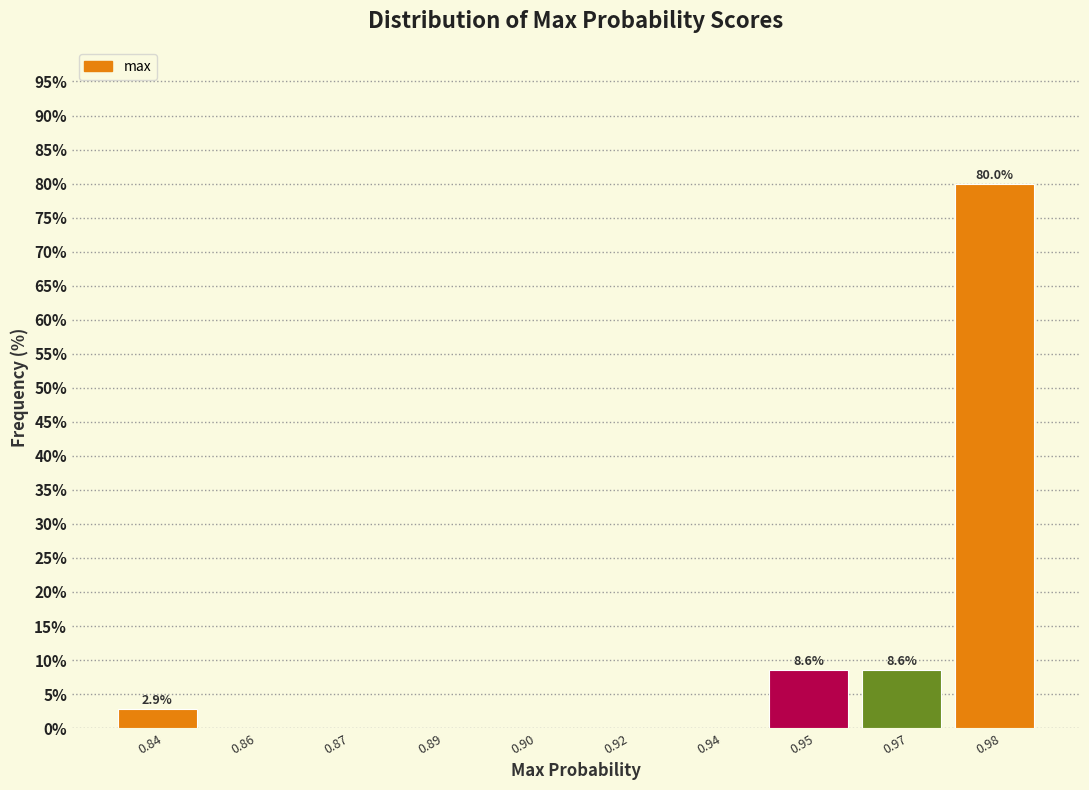

Reading left to right, extract all data points from this chart.

0.84=2.9	0.86=0.0	0.87=0.0	0.89=0.0	0.90=0.0	0.92=0.0	0.94=0.0	0.95=8.6	0.97=8.6	0.98=80.0